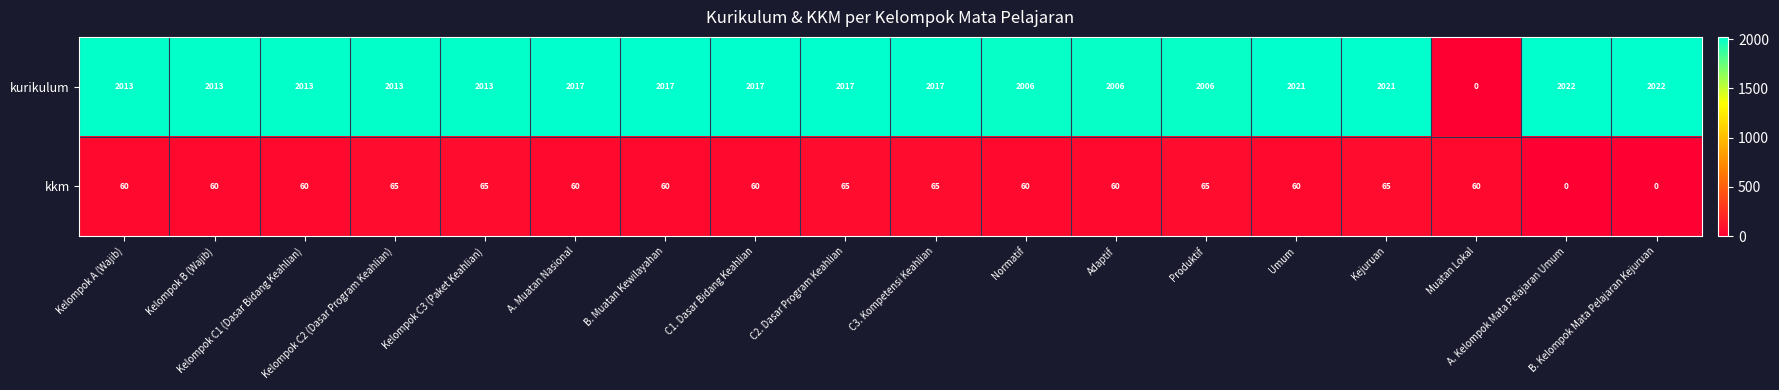

What is the difference between the maximum and minimum values in the kkm series?

65